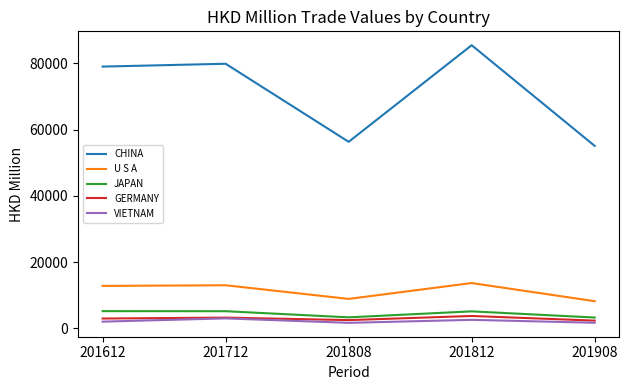

True or false: U S A and CHINA cross at least once.

False